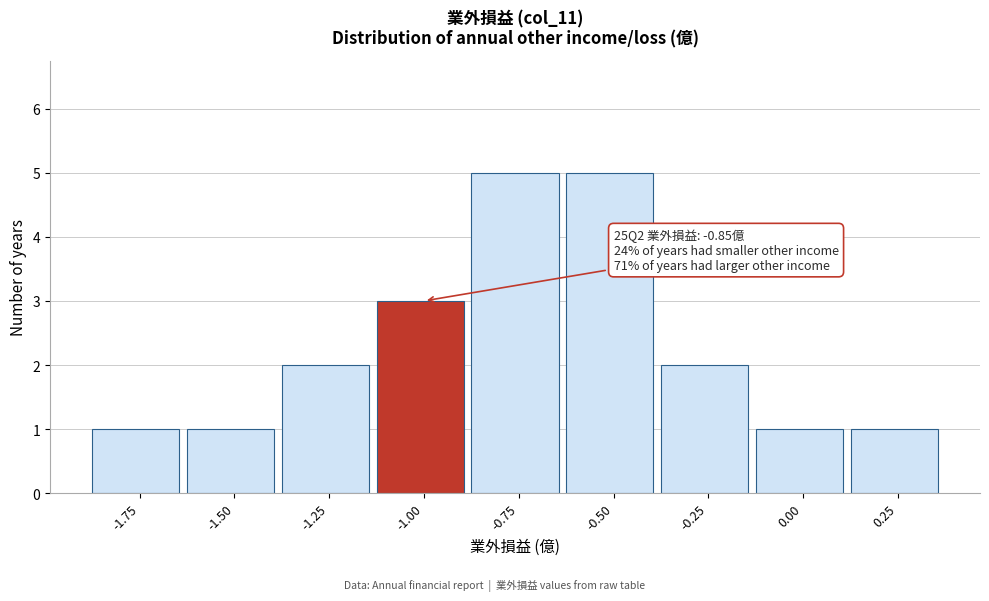

Reading left to right, list all the values displayed in this chart.

-1.75=1	-1.50=1	-1.25=2	-1.00=3	-0.75=5	-0.50=5	-0.25=2	0.00=1	0.25=1